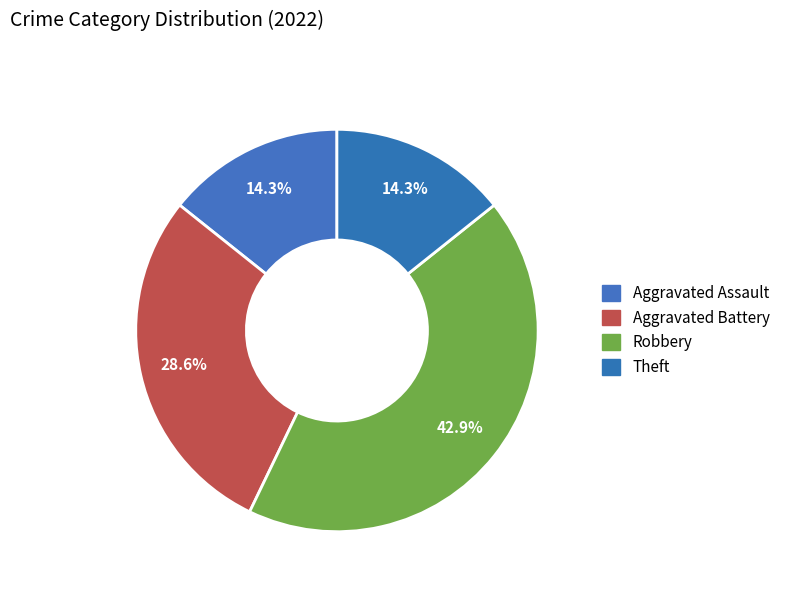

How many slices are in this pie chart?

4